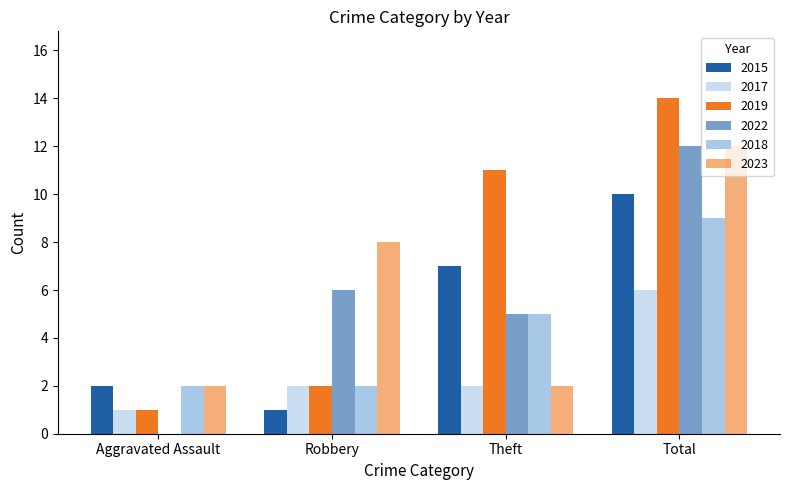

Reading right to left, transcribe all the data shown in this chart.

2015: Total=10	Theft=7	Robbery=1	Aggravated Assault=2
2017: Total=6	Theft=2	Robbery=2	Aggravated Assault=1
2019: Total=14	Theft=11	Robbery=2	Aggravated Assault=1
2022: Total=12	Theft=5	Robbery=6	Aggravated Assault=0
2018: Total=9	Theft=5	Robbery=2	Aggravated Assault=2
2023: Total=12	Theft=2	Robbery=8	Aggravated Assault=2